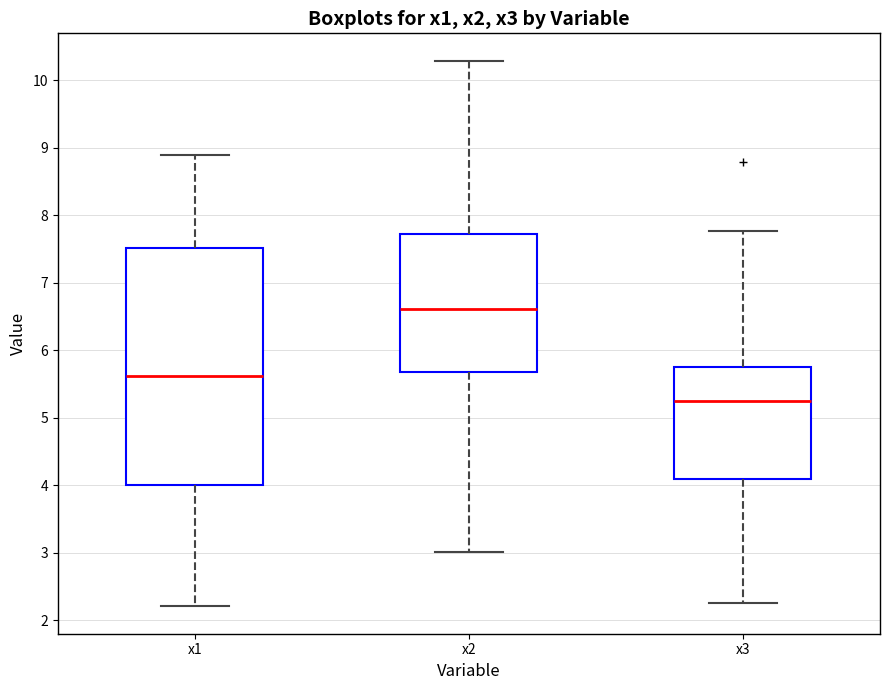

Reading left to right, transcribe this box plot: for each box, give where its median line is, the range the box spans, and where its two whiskers end, as read against the y-axis. The values are not printed on the chart, so give them approximately, as read against the axis.

x1: median 5.6, box 4.0 to 7.5, whiskers 2.2 to 8.9
x2: median 6.6, box 5.7 to 7.7, whiskers 3.0 to 10.3
x3: median 5.2, box 4.1 to 5.8, whiskers 2.3 to 7.8